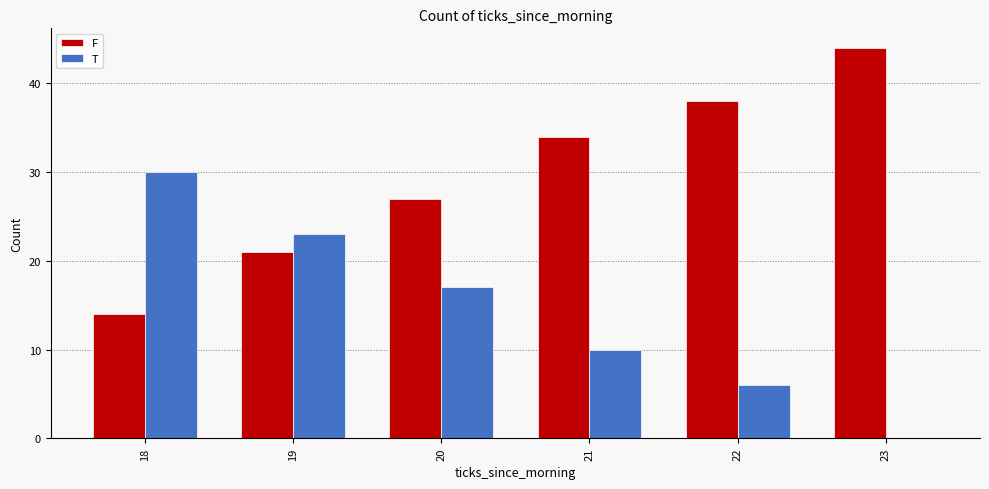

Is it true that F equals 59 at 21?

False